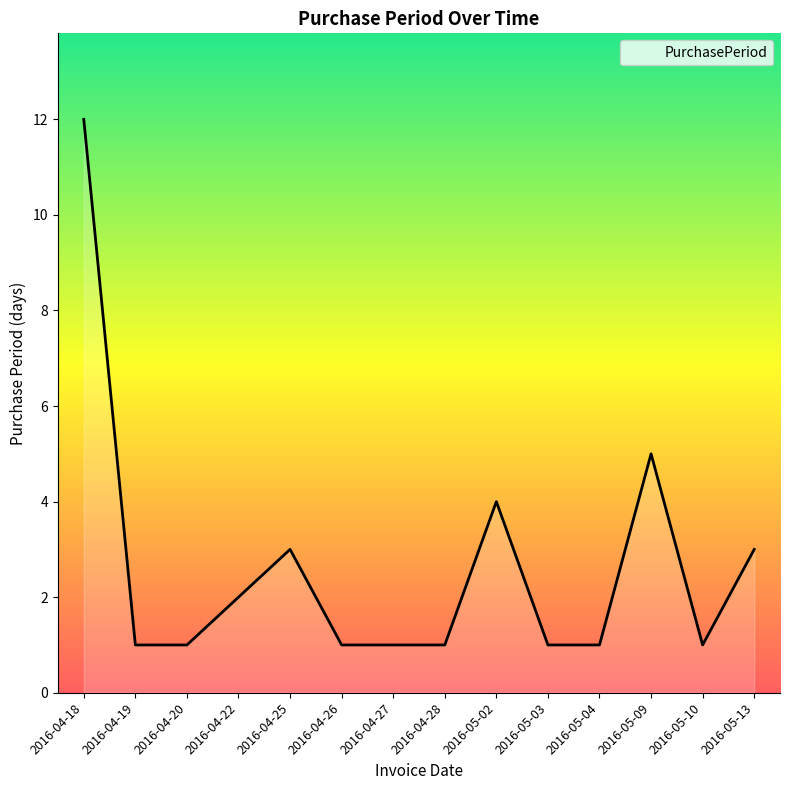

What position from the left is 2016-04-22?

4